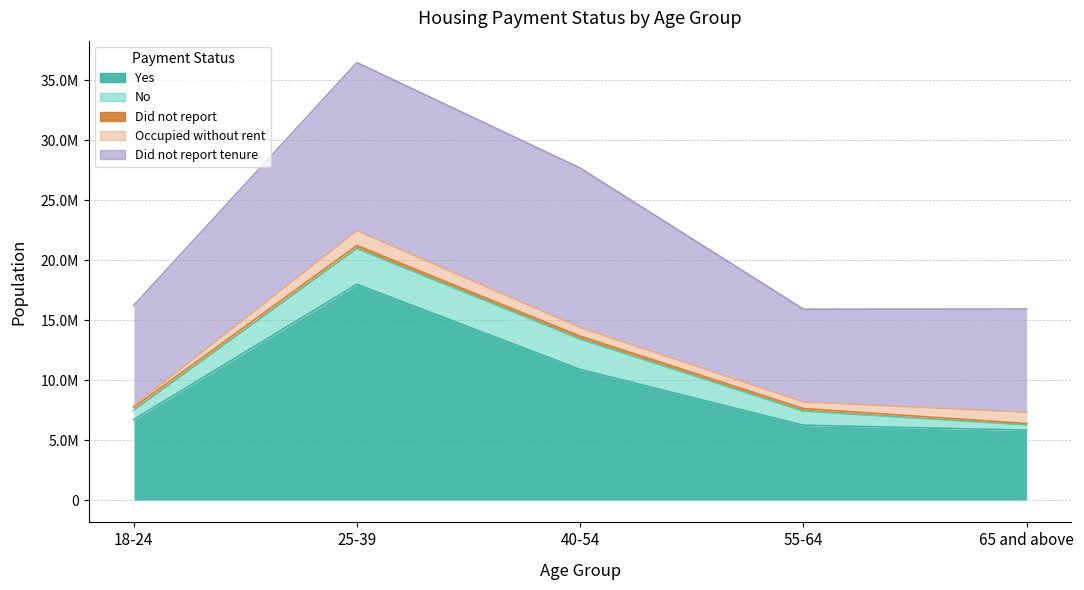

At which label does No reach its minimum?

65 and above